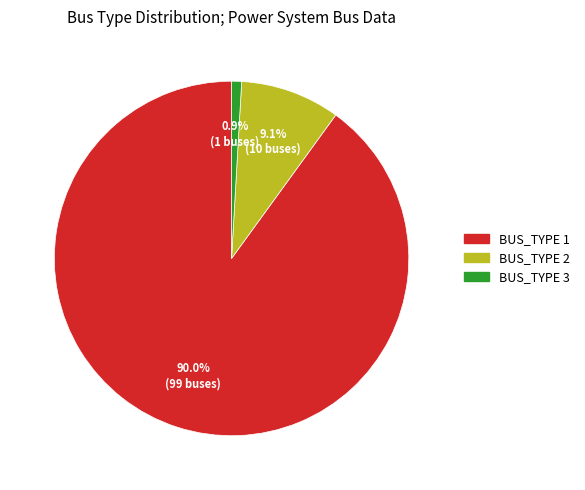

What percentage is the BUS_TYPE 3 slice, to the nearest percent?

1%